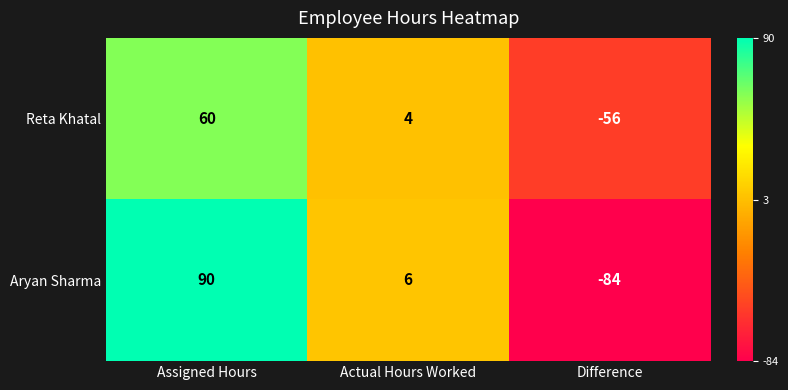

Rank the series at Actual Hours Worked from lowest to highest value.

Reta Khatal, Aryan Sharma